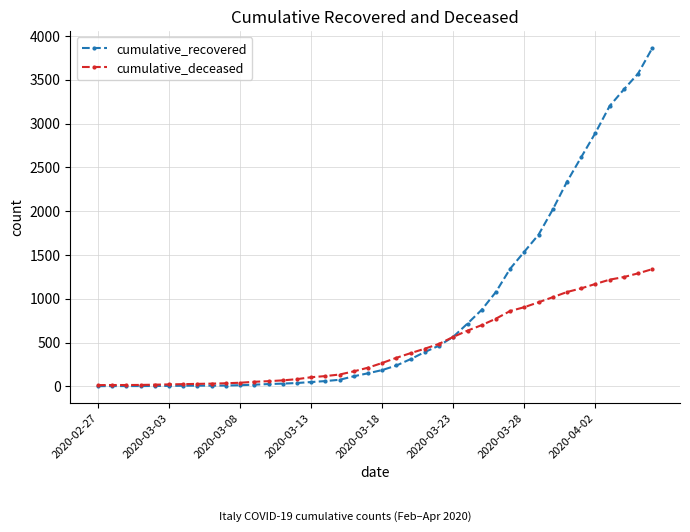

How many values in the cumulative_deceased series are below 267?

20